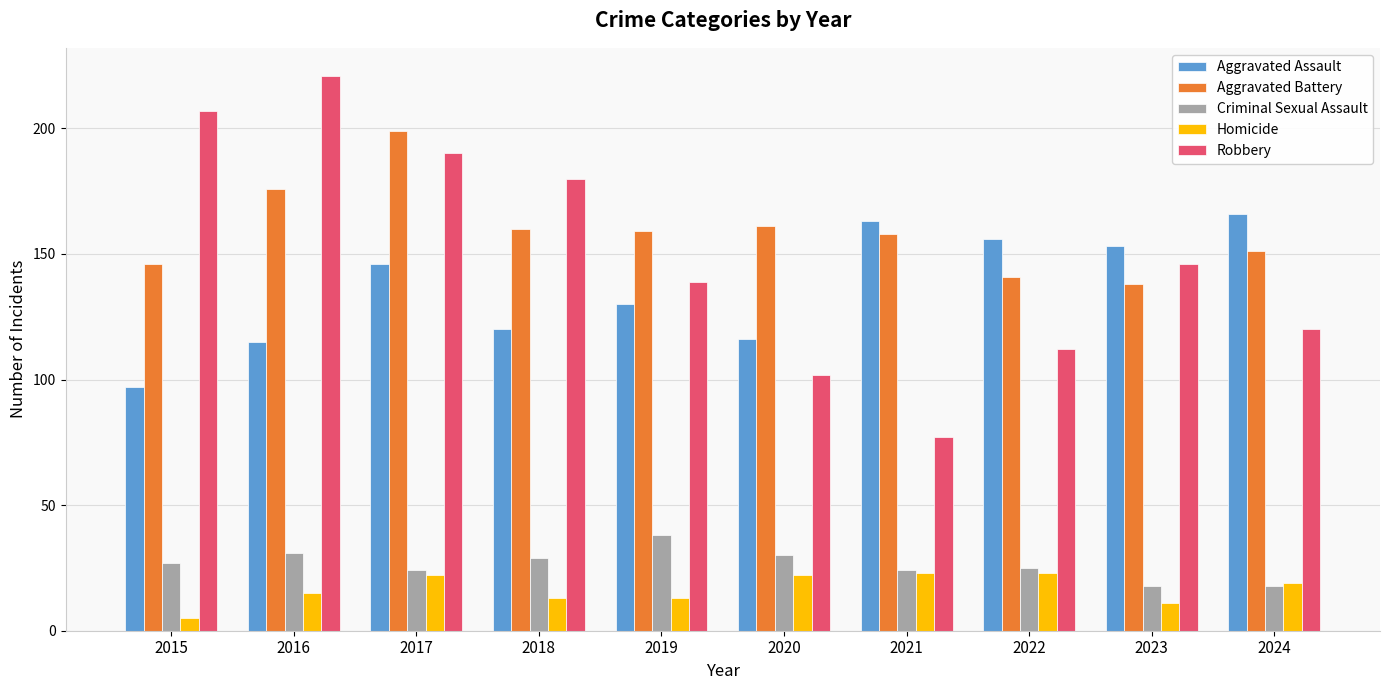

What is the greatest value displayed?

221